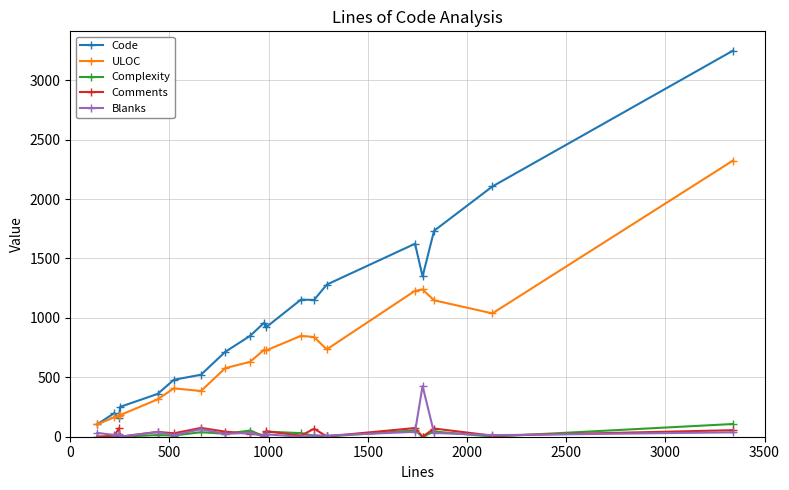

Which series has the largest range (max minus min)?

Code